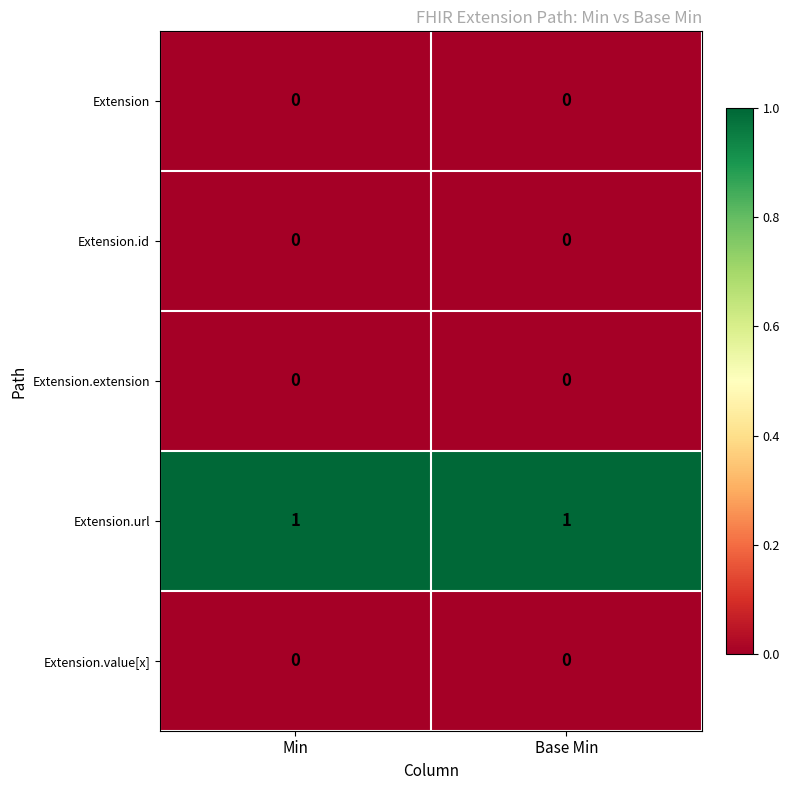

True or false: Extension has a value of 0 at Base Min.

True